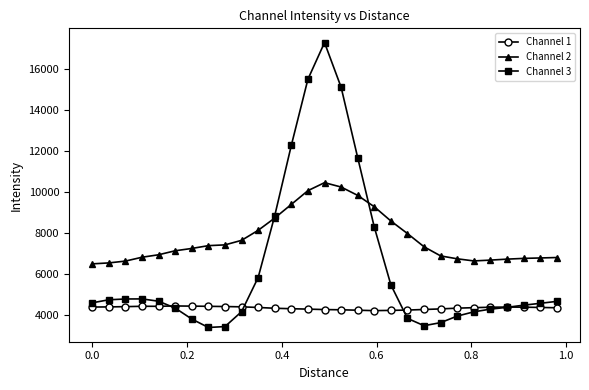

Which series has the largest range (max minus min)?

Channel 3